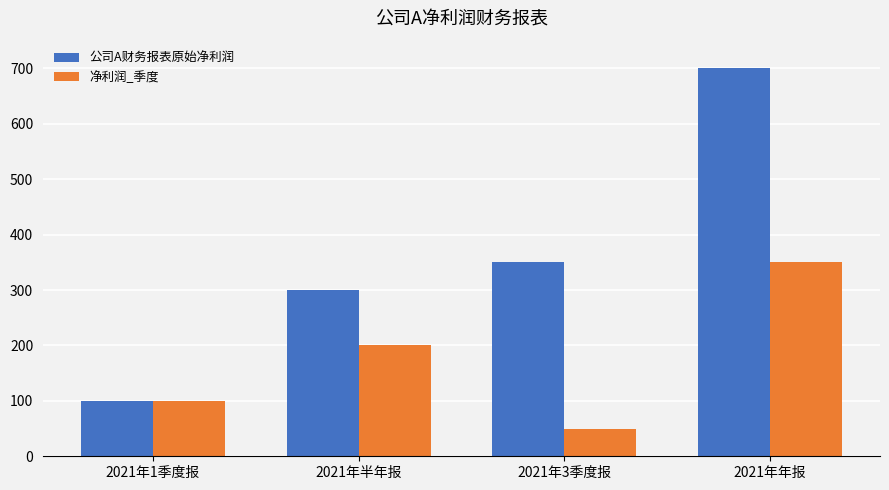

What is the maximum value shown in the chart?

700